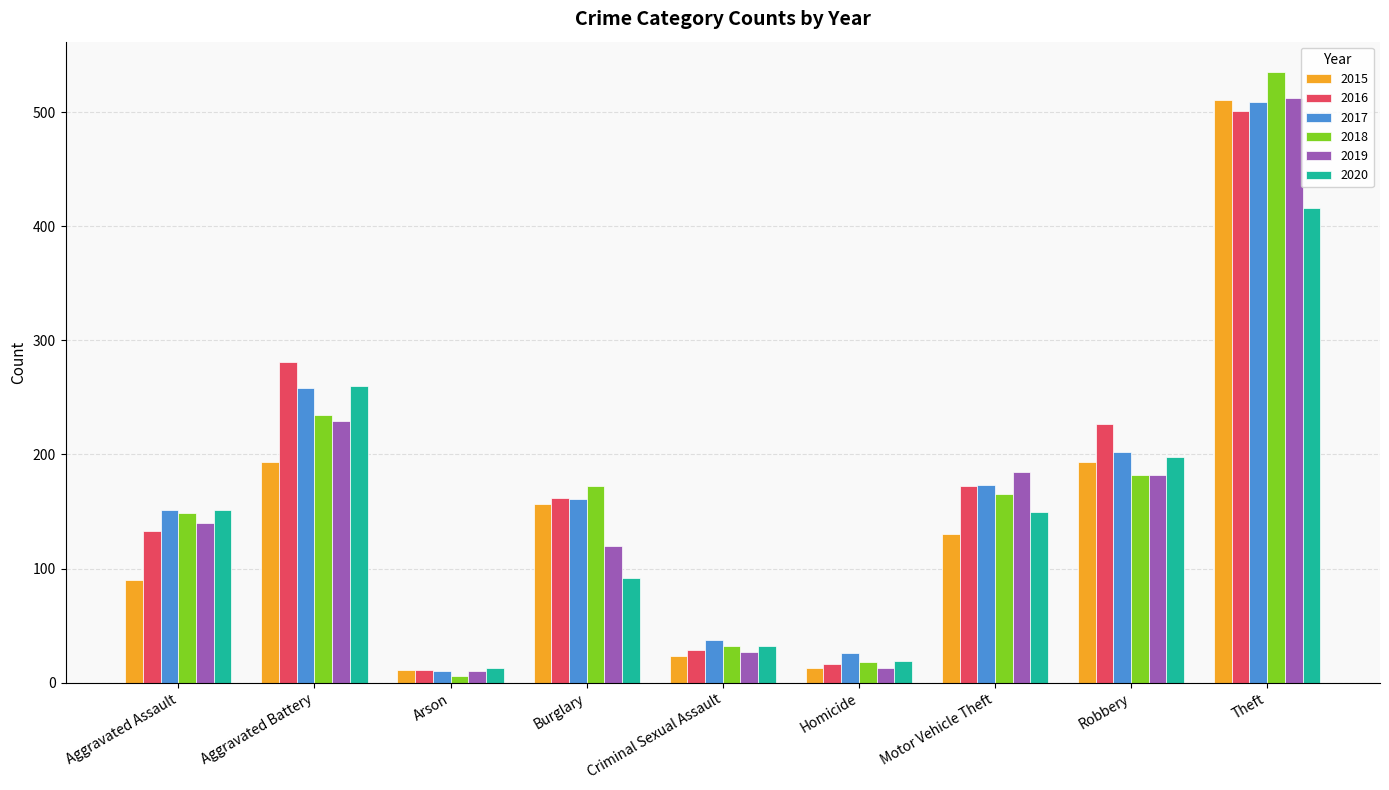

At which label does 2015 reach its peak?

Theft